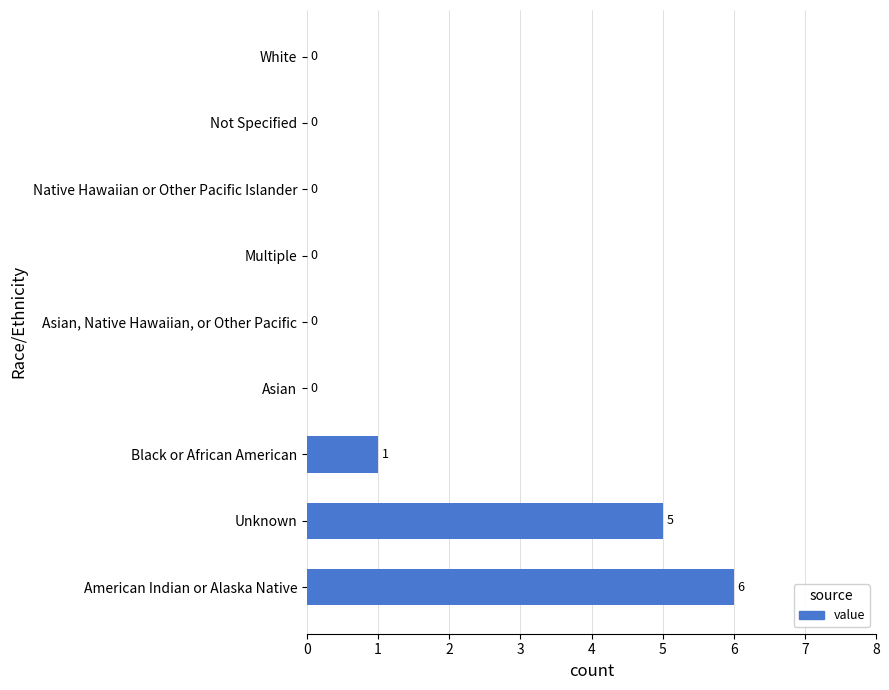

What is the average value?

1